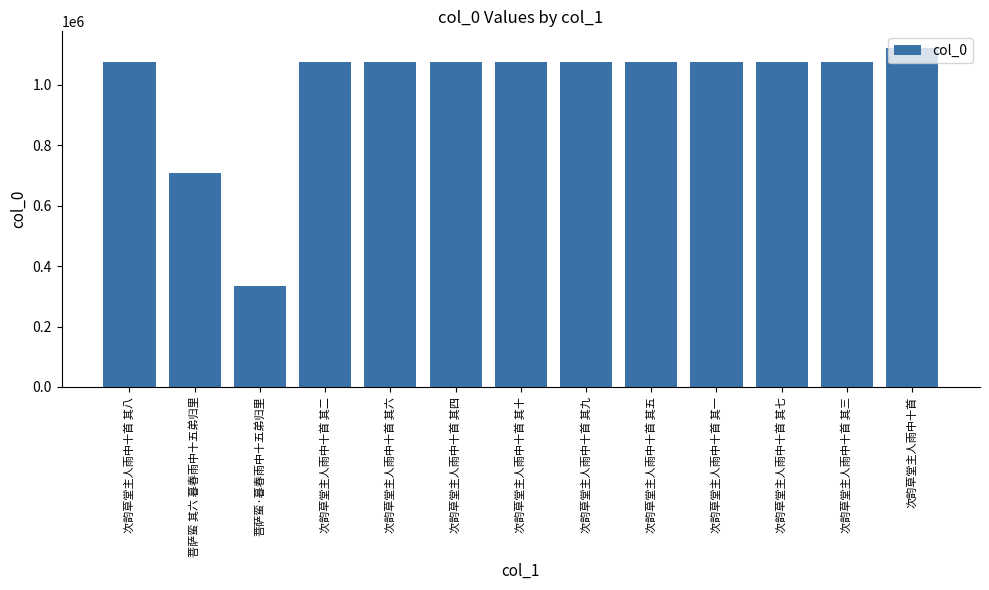

What is the label of the 13th bar from the left?

次韵草堂主人雨中十首